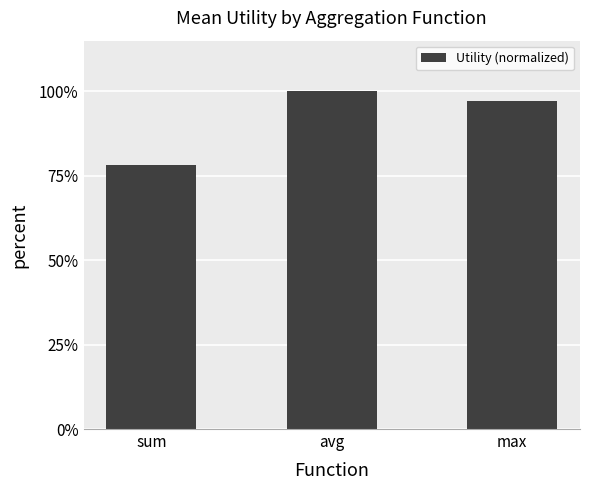

At which category does the chart reach its peak across all series?

avg